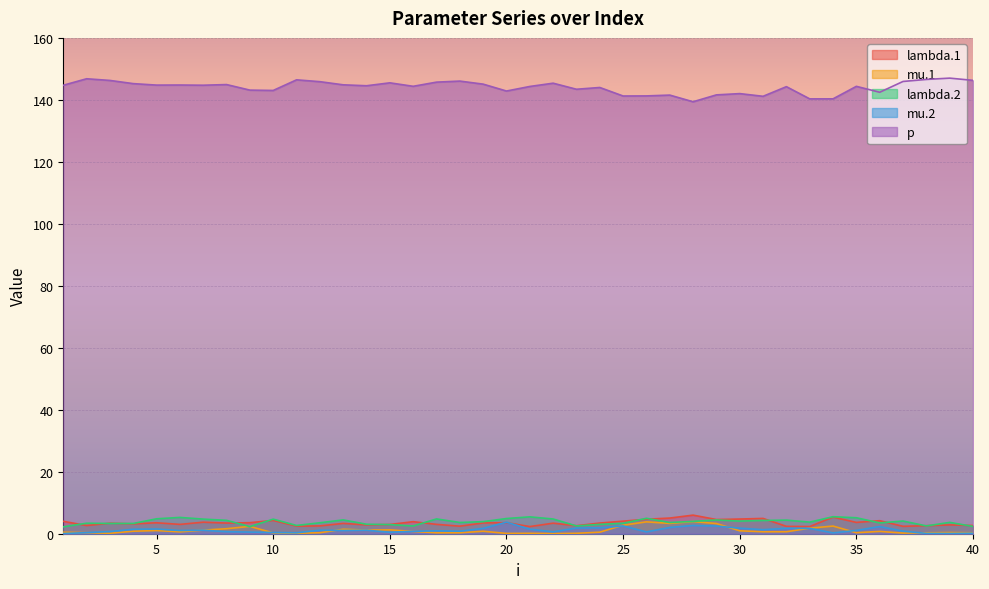

Reading right to left, what are all the values shown in this chart?

lambda.1: 40=2.6	39=2.9	38=2.6	37=2.4	36=4.2	35=3.7	34=5.4	33=2.3	32=2.4	31=4.9	30=4.7	29=4.6	28=6.0	27=5.1	26=4.7	25=4.1	24=3.4	23=2.6	22=3.4	21=2.3	20=3.6	19=3.5	18=2.4	17=3.0	16=3.9	15=3.0	14=2.8	13=3.3	12=2.5	11=2.4	10=4.3	9=3.6	8=3.4	7=3.7	6=3.0	5=3.5	4=3.2	3=3.4	2=2.6	1=4.0
mu.1: 40=0.3	39=0.4	38=0.3	37=0.2	36=0.7	35=0.3	34=2.5	33=1.8	32=0.6	31=0.6	30=0.9	29=3.3	28=3.9	27=3.3	26=3.8	25=2.7	24=0.5	23=0.1	22=0.0	21=0.1	20=0.1	19=0.8	18=0.3	17=0.3	16=0.7	15=1.3	14=1.2	13=1.4	12=0.3	11=0.2	10=0.3	9=2.4	8=1.6	7=1.2	6=0.6	5=1.0	4=0.8	3=0.1	2=0.3	1=0.5
lambda.2: 40=2.4	39=3.7	38=2.5	37=4.1	36=3.5	35=5.2	34=5.5	33=3.7	32=4.4	31=4.3	30=4.1	29=4.4	28=4.0	27=3.6	26=5.0	25=3.4	24=3.0	23=2.5	22=4.7	21=5.4	20=4.9	19=3.9	18=3.6	17=4.8	16=2.5	15=2.9	14=3.1	13=4.5	12=3.5	11=2.7	10=4.7	9=2.3	8=4.3	7=4.7	6=5.3	5=4.8	4=3.3	3=3.3	2=3.4	1=2.2
mu.2: 40=0.2	39=0.1	38=0.1	37=0.8	36=2.3	35=1.1	34=0.3	33=1.7	32=1.7	31=1.3	30=1.8	29=2.5	28=2.7	27=2.0	26=0.6	25=2.5	24=1.9	23=1.8	22=0.6	21=1.5	20=3.7	19=1.7	18=0.8	17=0.9	16=0.8	15=0.5	14=1.1	13=1.0	12=1.1	11=0.3	10=0.4	9=0.5	8=0.6	7=1.1	6=1.0	5=1.5	4=1.4	3=0.7	2=0.4	1=0.1
p: 40=146.3	39=147.0	38=146.6	37=145.9	36=142.5	35=144.4	34=140.3	33=140.3	32=144.3	31=141.2	30=142.0	29=141.6	28=139.4	27=141.5	26=141.3	25=141.2	24=144.0	23=143.4	22=145.4	21=144.3	20=142.9	19=145.1	18=146.1	17=145.7	16=144.4	15=145.5	14=144.6	13=144.9	12=145.9	11=146.5	10=143.0	9=143.1	8=144.9	7=144.7	6=144.8	5=144.8	4=145.2	3=146.3	2=146.8	1=144.7